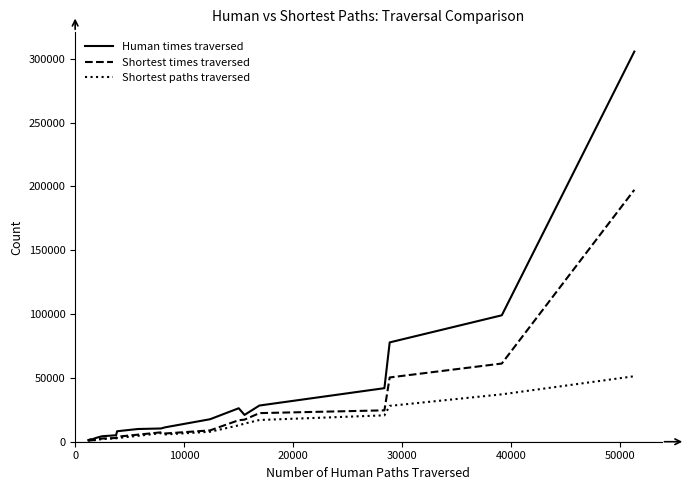

Does the chart display data point markers on the line(s)?

No